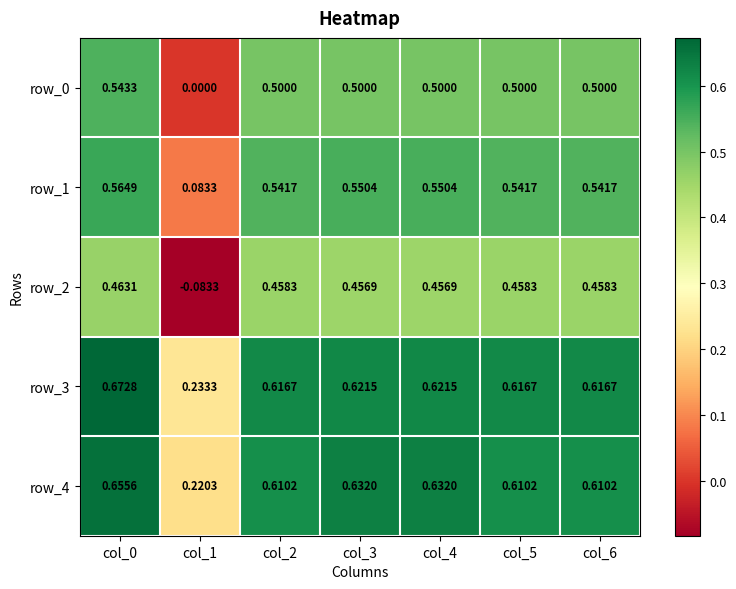

Is the value of row_4 at col_0 greater than the value of row_3 at col_3?

Yes